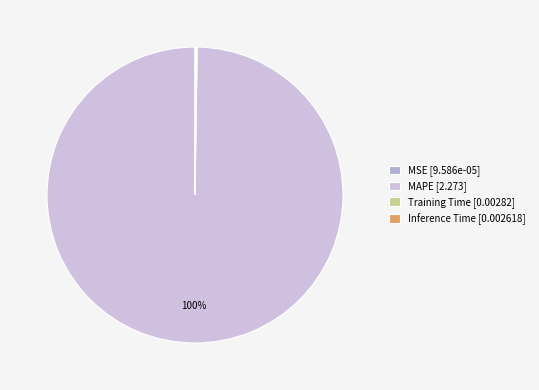

Which slice is the largest?

MAPE [2.273]